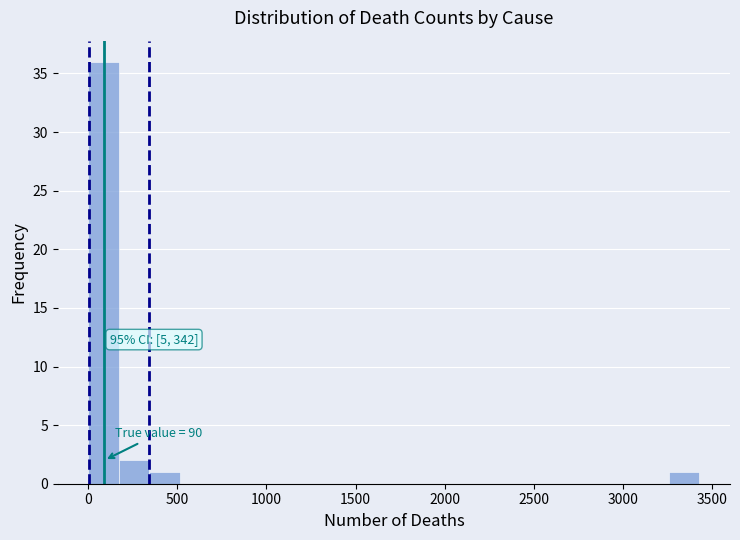

Around what value on the x-axis is the tallest bar? Give the approximate position of its centre, as read against the axis.

100